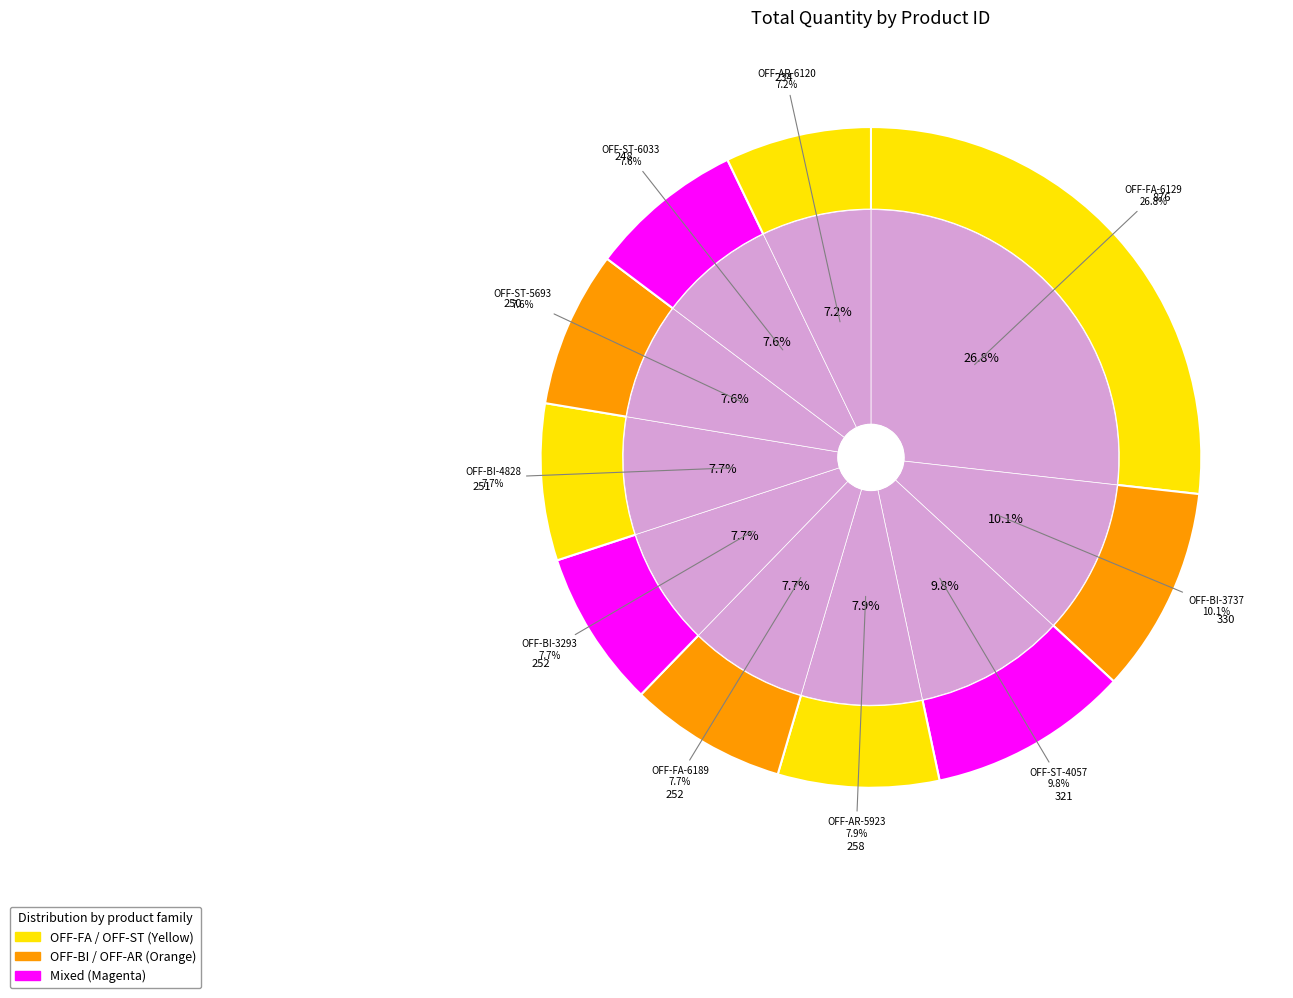

Is there a majority slice in this chart?

No